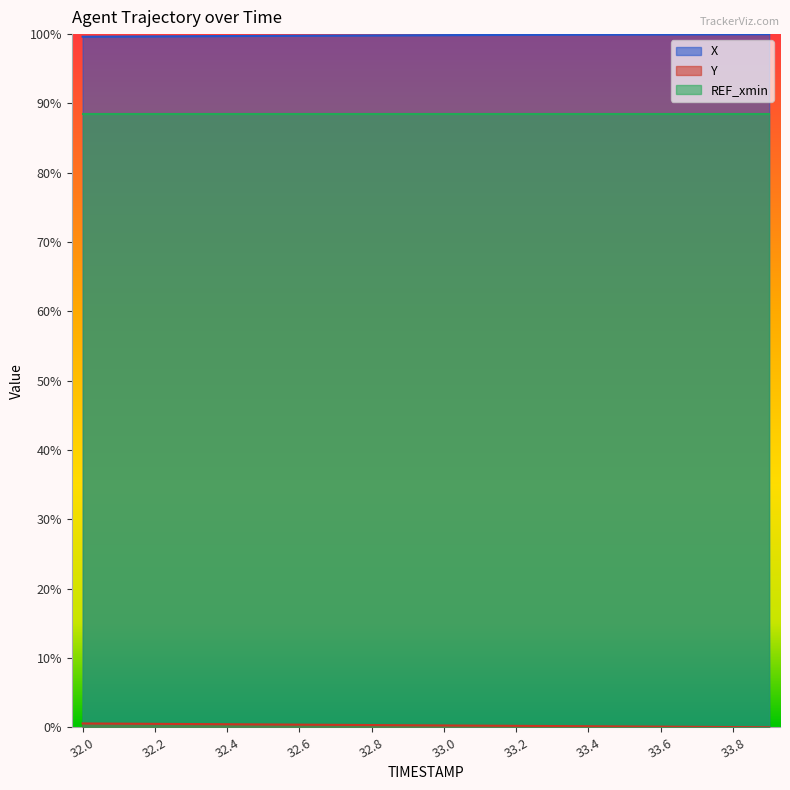

At how many categories does at least one series exceed 0?

20